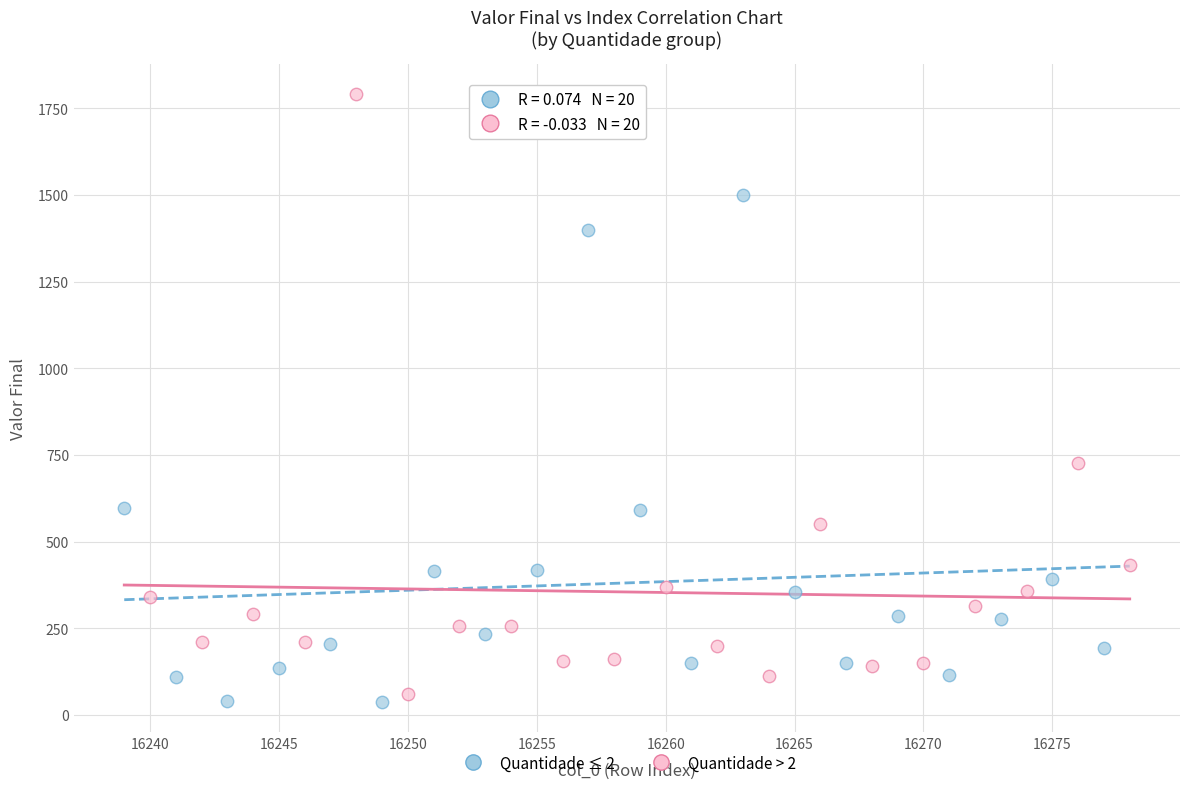

Which series contains the lowest Y value?

Quantidade ≤ 2